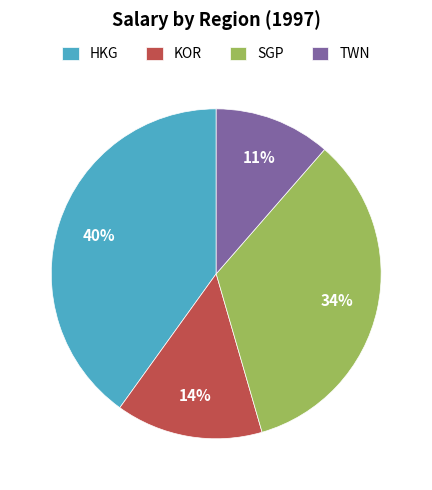

The KOR slice represents 7% of the pie. True or false?

False